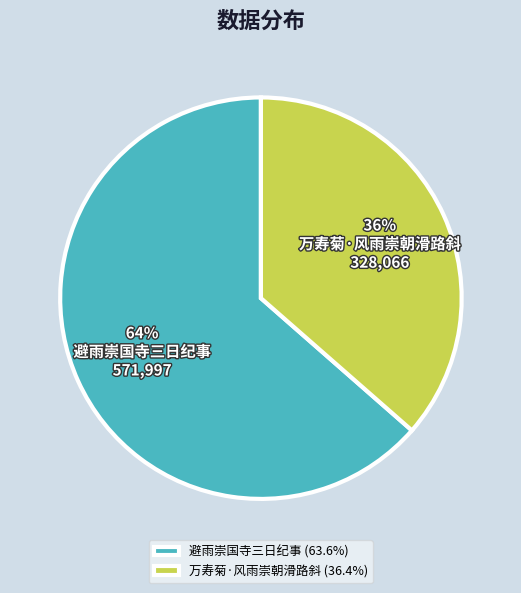

To the nearest percent, what is the average slice percentage?

50%